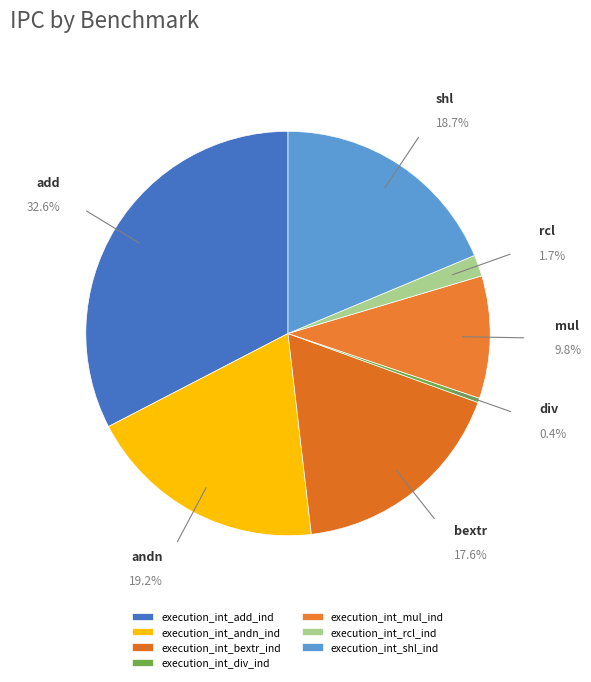

To the nearest percent, what portion does execution_int_shl_ind represent?

19%